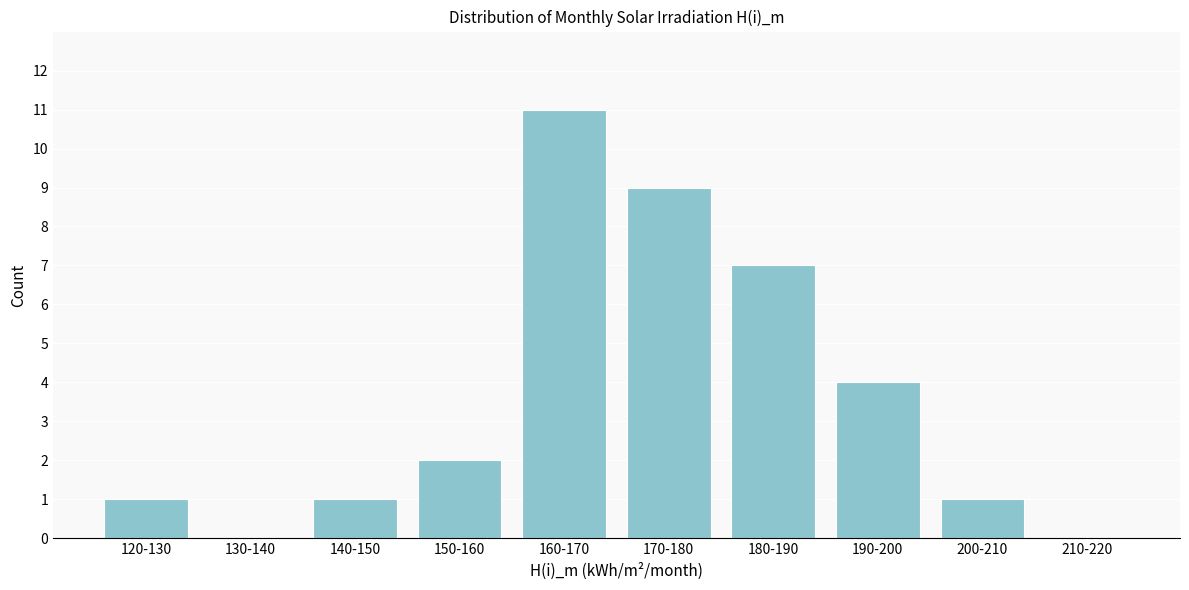

Reading right to left, what are all the values shown in this chart?

210-220=0	200-210=1	190-200=4	180-190=7	170-180=9	160-170=11	150-160=2	140-150=1	130-140=0	120-130=1